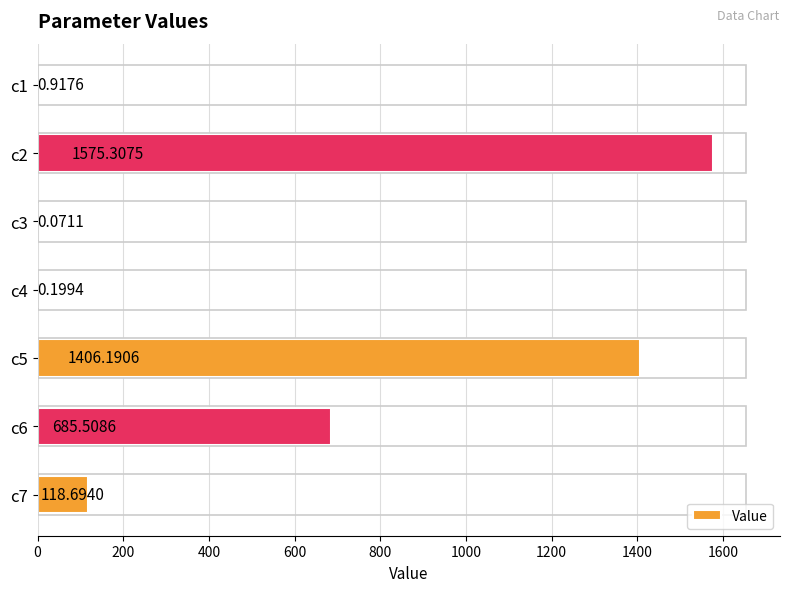

How many series are shown in this chart?

1